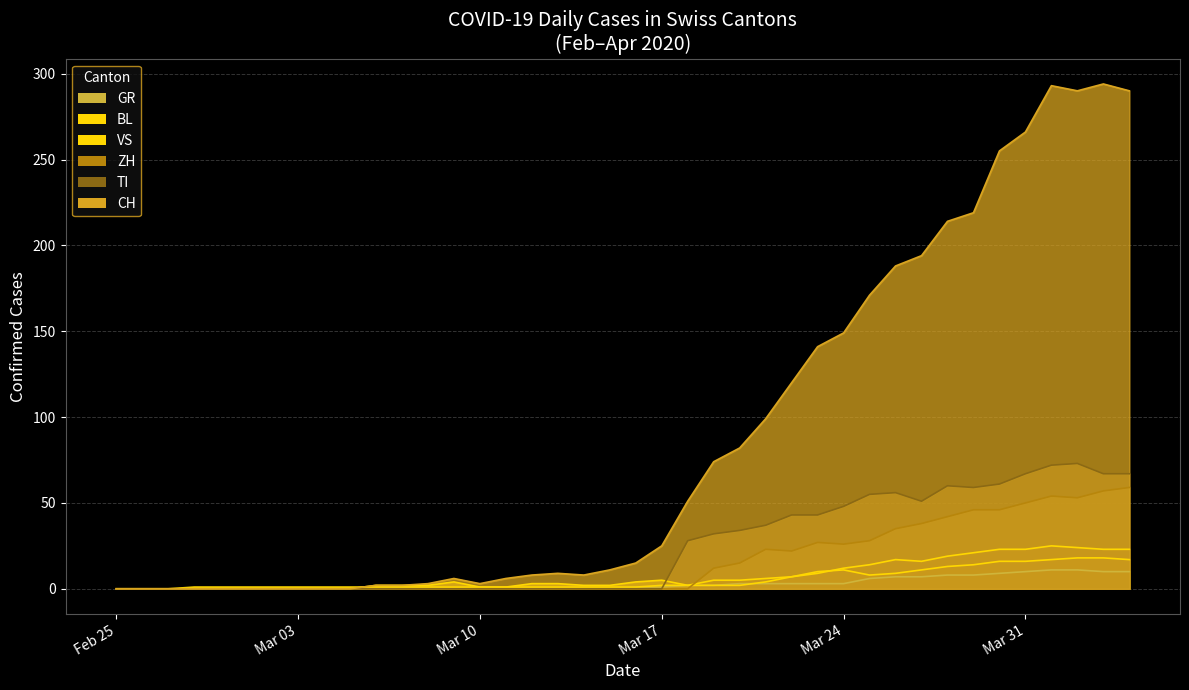

Reading right to left, extract all data points from this chart.

CH: 290	294	290	293	266	255	219	214	194	188	171	149	141	120	99	82	74	51	25	15	11	8	9	8	6	3	6	3	2	2	0	0	0	0	0	0	0	0	0	0
GR: 10	10	11	11	10	9	8	8	7	7	6	3	3	3	3	3	2	2	1	1	0	0	0	0	0	0	0	0	0	0	0	0	0	0	0	0	0	0	0	0
VS: 23	23	24	25	23	23	21	19	16	17	14	12	9	7	6	5	5	2	2	1	1	1	1	1	1	1	1	1	1	1	1	1	1	1	1	1	1	0	0	0
TI: 67	67	73	72	67	61	59	60	51	56	55	48	43	43	37	34	32	28	0	0	0	0	0	0	0	0	0	0	0	0	0	0	0	0	0	0	0	0	0	0
BL: 17	18	18	17	16	16	14	13	11	9	8	11	10	7	4	2	2	2	5	4	2	2	3	3	1	1	4	2	2	2	0	0	0	0	0	0	0	0	0	0
ZH: 59	57	53	54	50	46	46	42	38	35	28	26	27	22	23	15	12	0	0	0	0	0	0	0	0	0	0	0	0	0	0	0	0	0	0	0	0	0	0	0